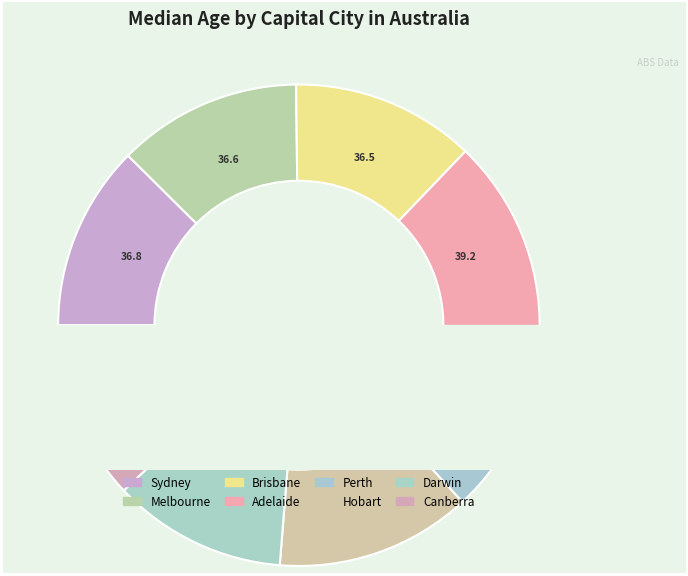

What is the ratio of the value at Darwin to the value at Canberra?

1.0